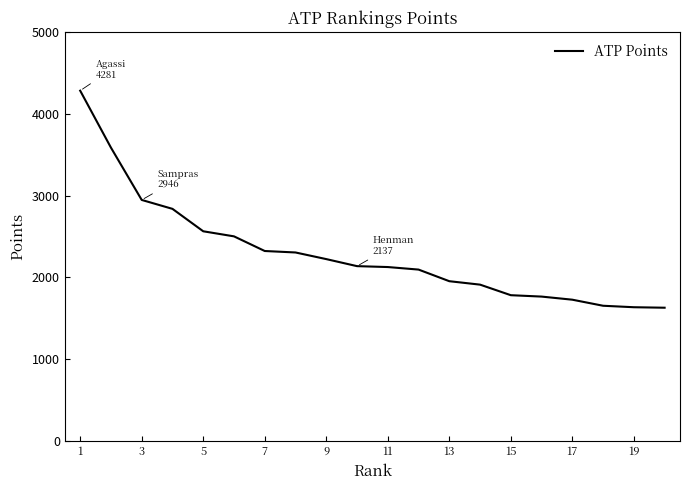

What is the difference between the maximum and minimum values?

2652